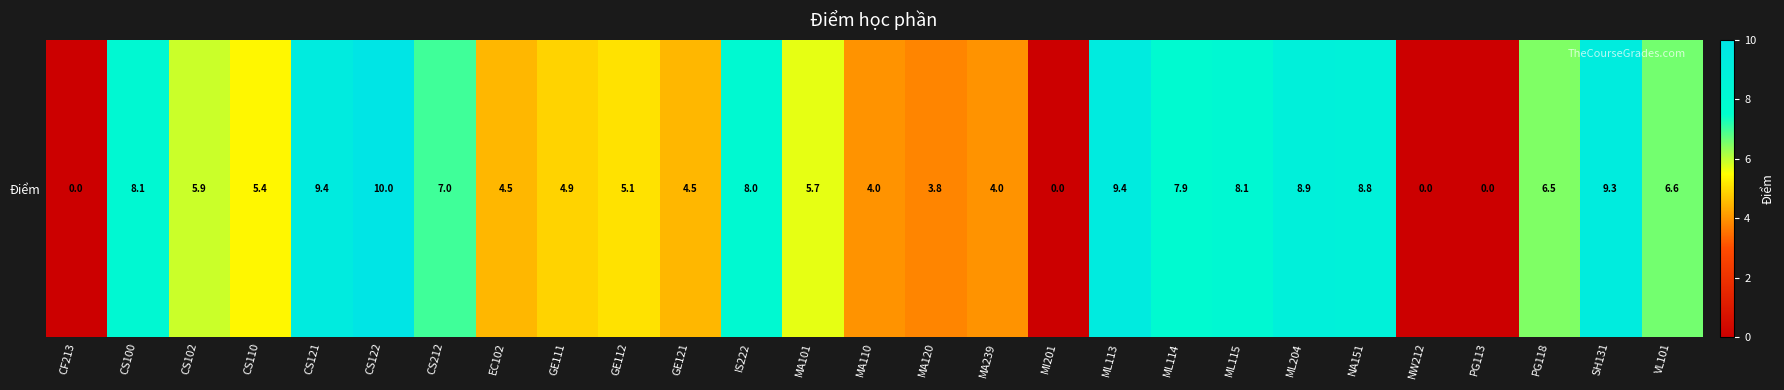

The value at GE121 is 4.5. True or false?

True